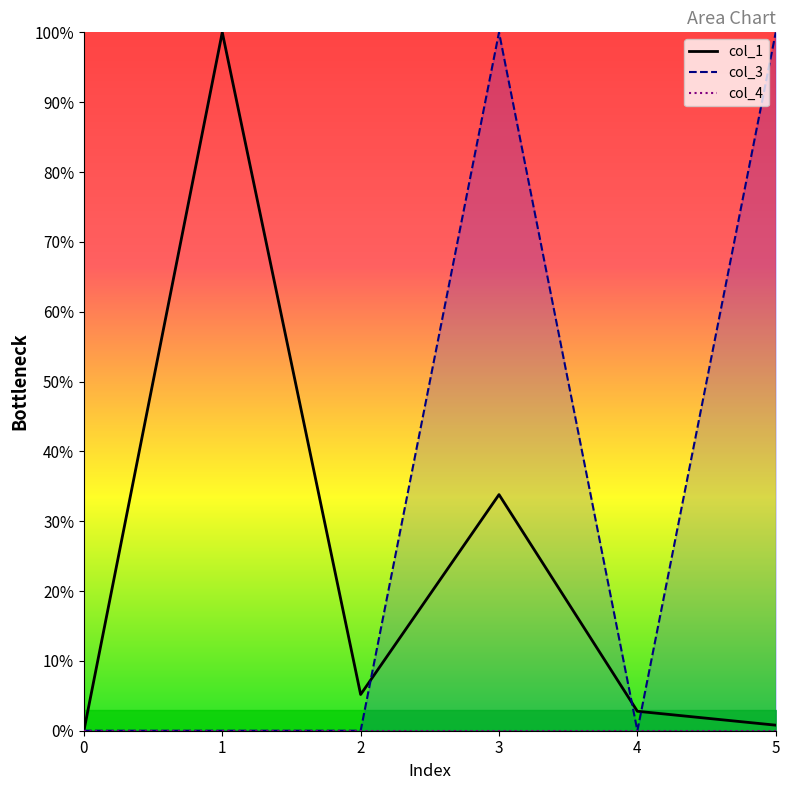

How many lines are shown in the chart?

3